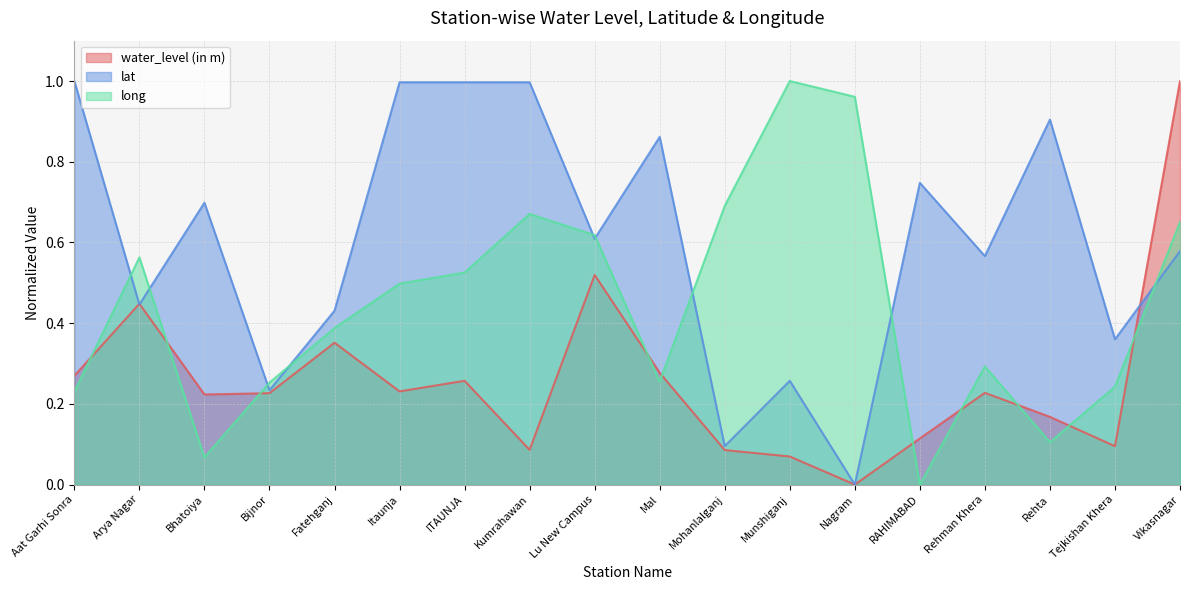

Rank the series by their average value, from highest to lowest.

lat, long, water_level (in m)